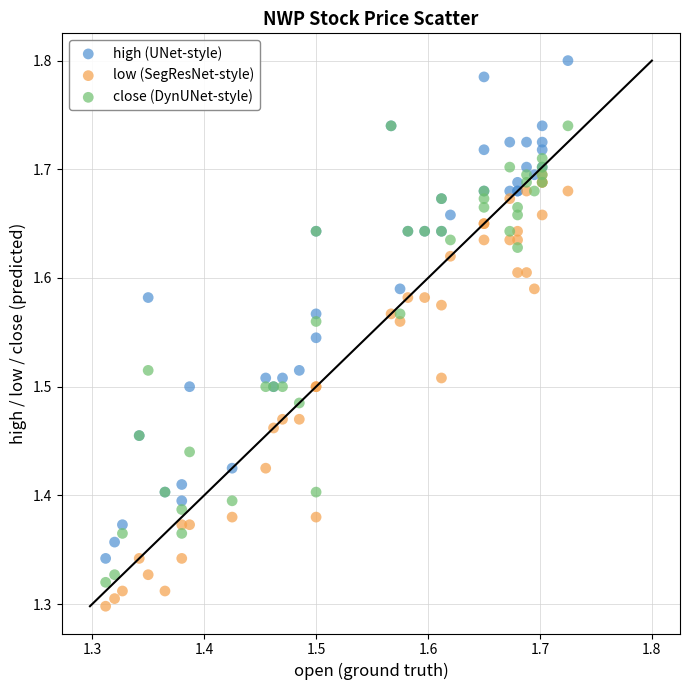

Which series contains the highest Y value?

high (UNet-style)